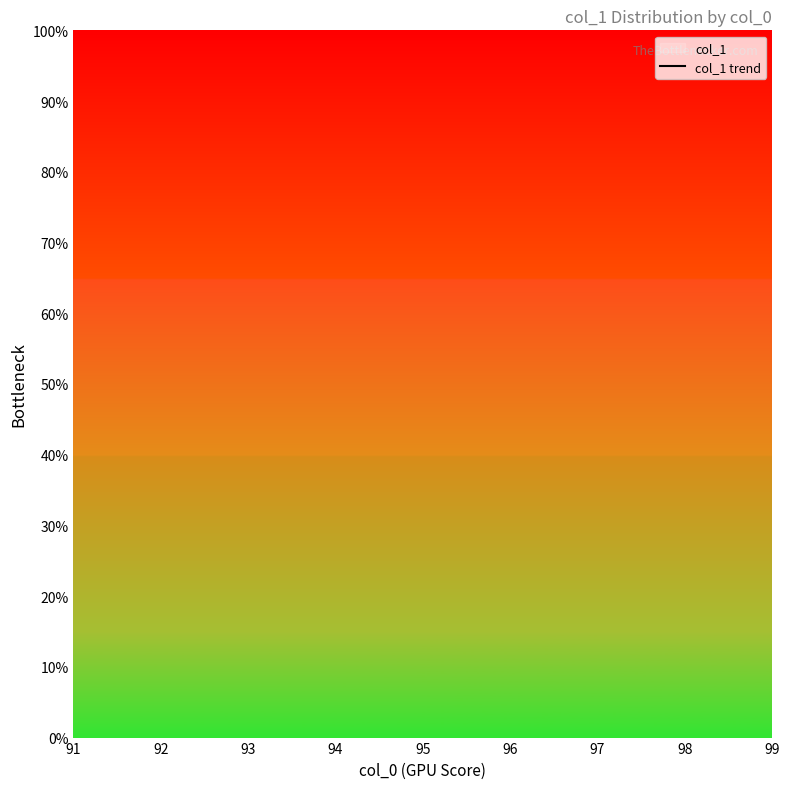

Between 98 and 92, which is larger?

92